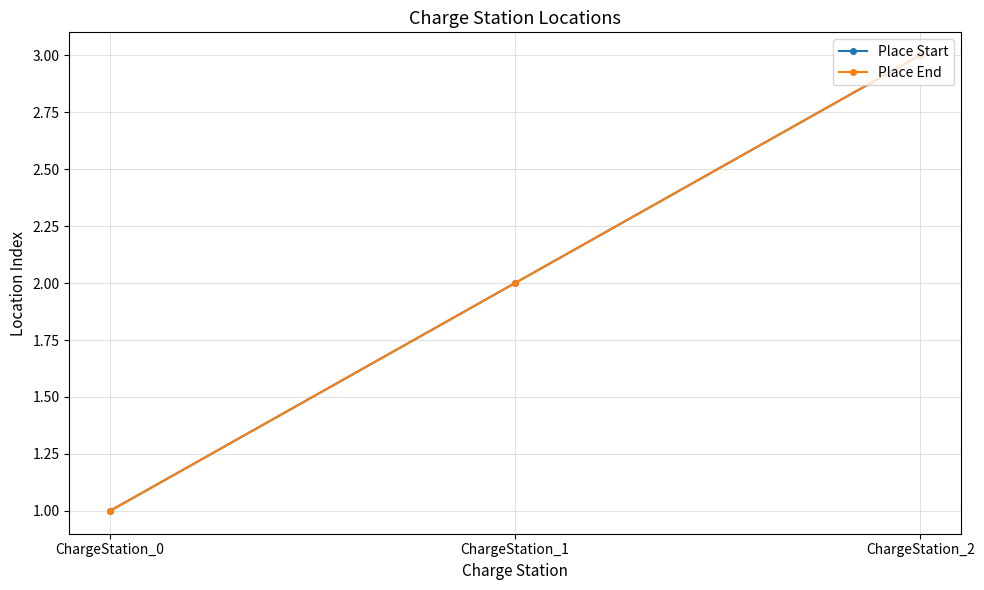

Reading left to right, transcribe all the data shown in this chart.

Place Start: 1	2	3
Place End: 1	2	3